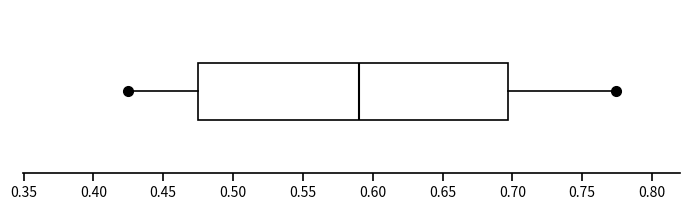

Transcribe this box plot: give where the median line is, the range the box spans, and where the two whiskers end, as read against the x-axis. The values are not printed on the chart, so give them approximately, as read against the axis.

median 0.590, box 0.475 to 0.695, whiskers 0.425 to 0.775